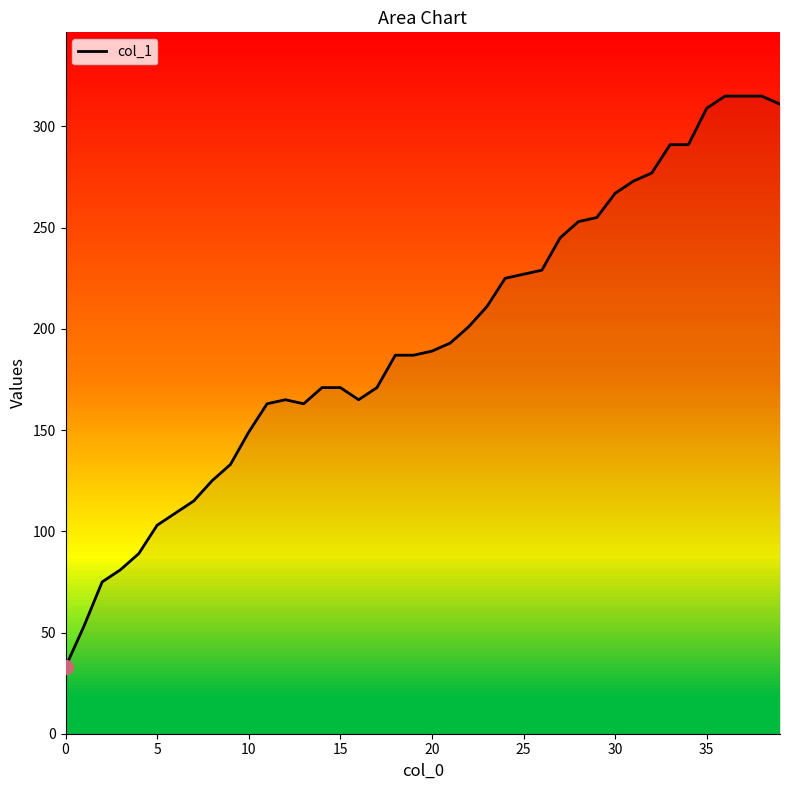

What is the difference between the maximum and minimum values?

282